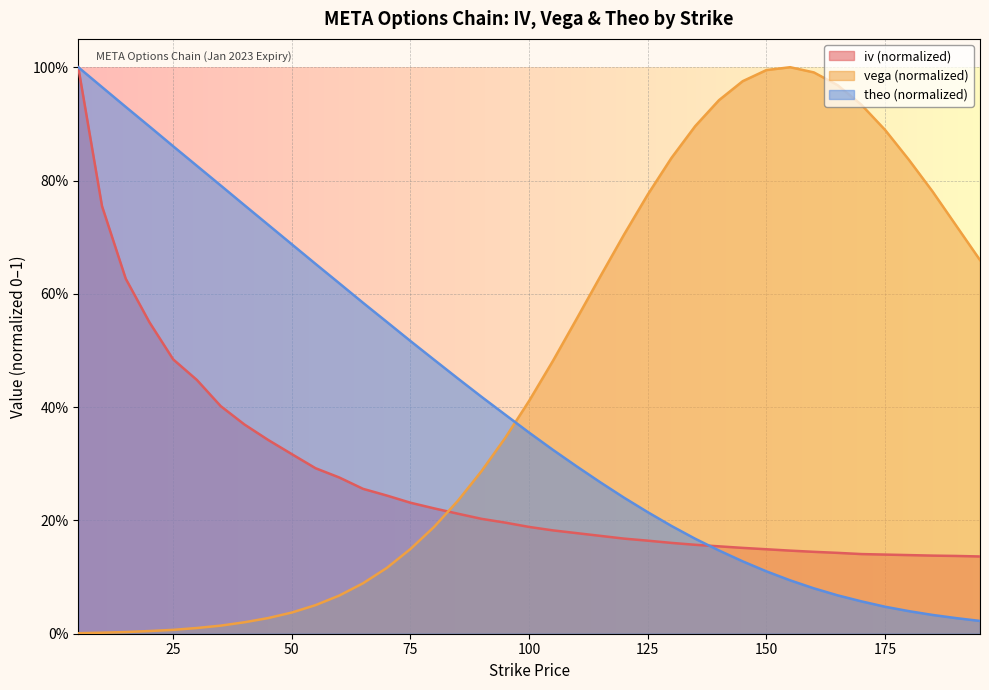

Which has a higher value, 25 or 35?

25